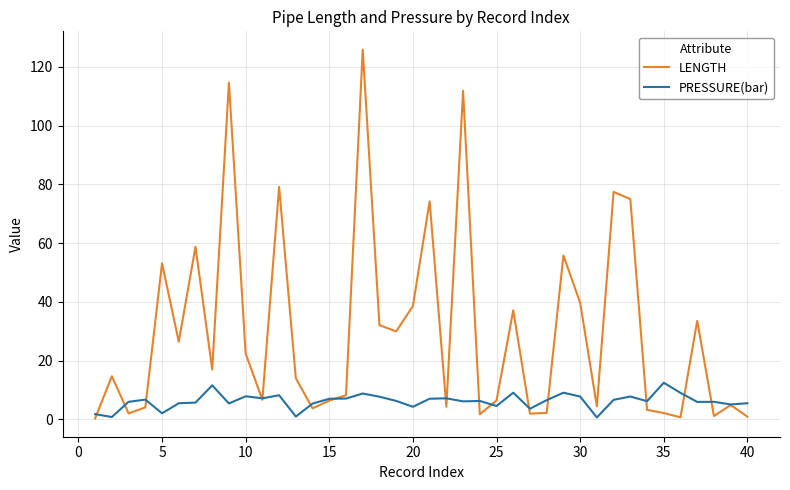

What is the highest value of the PRESSURE(bar) series?

12.5